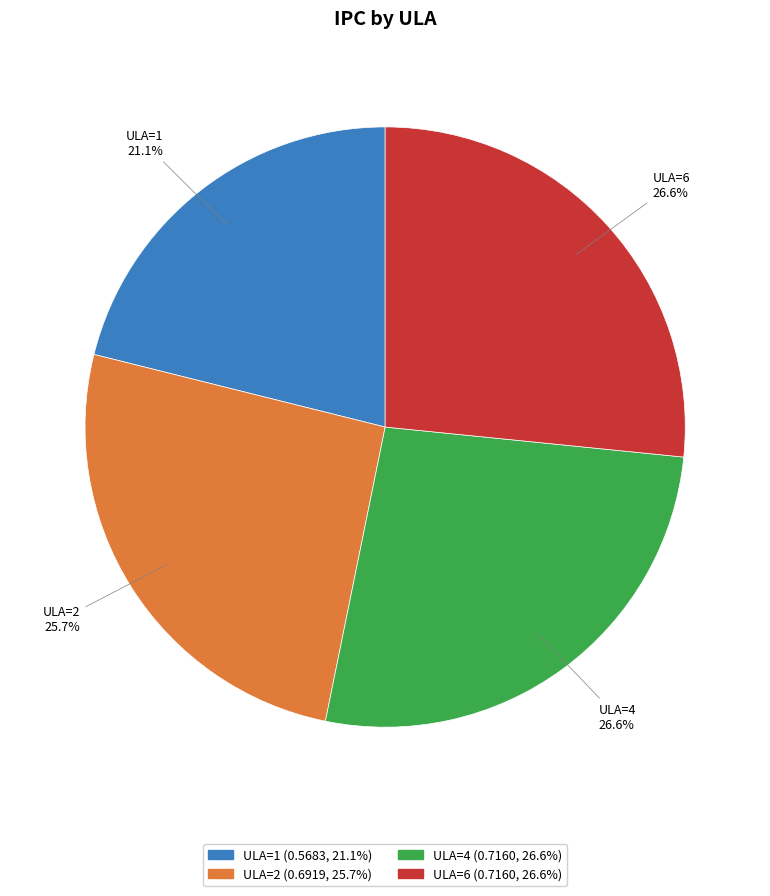

How many slices are in this pie chart?

4